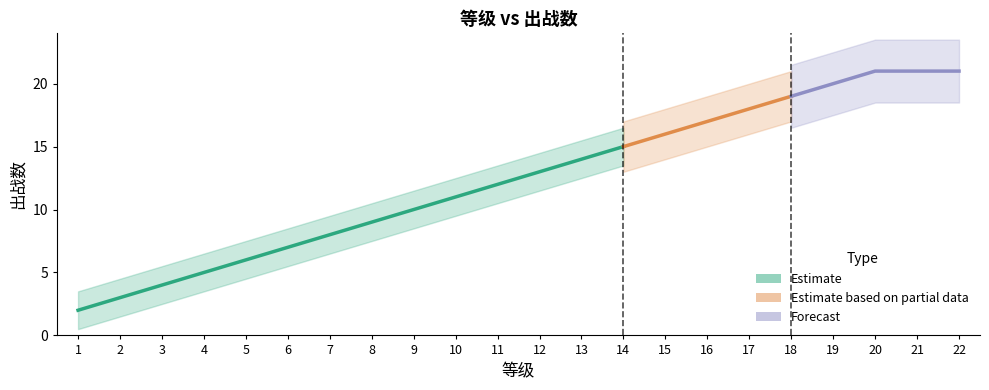

At which category does the chart reach its minimum across all series?

1